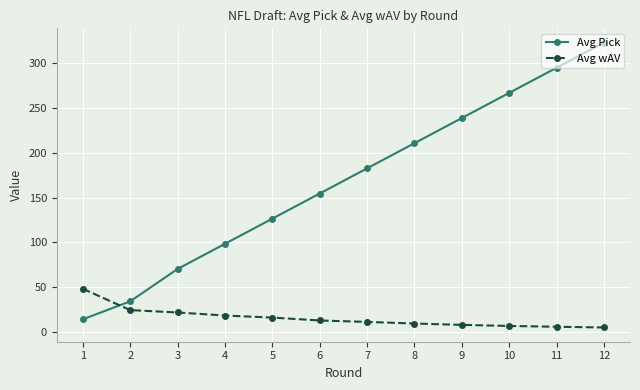

What is the average value of the Avg wAV series?

16.0